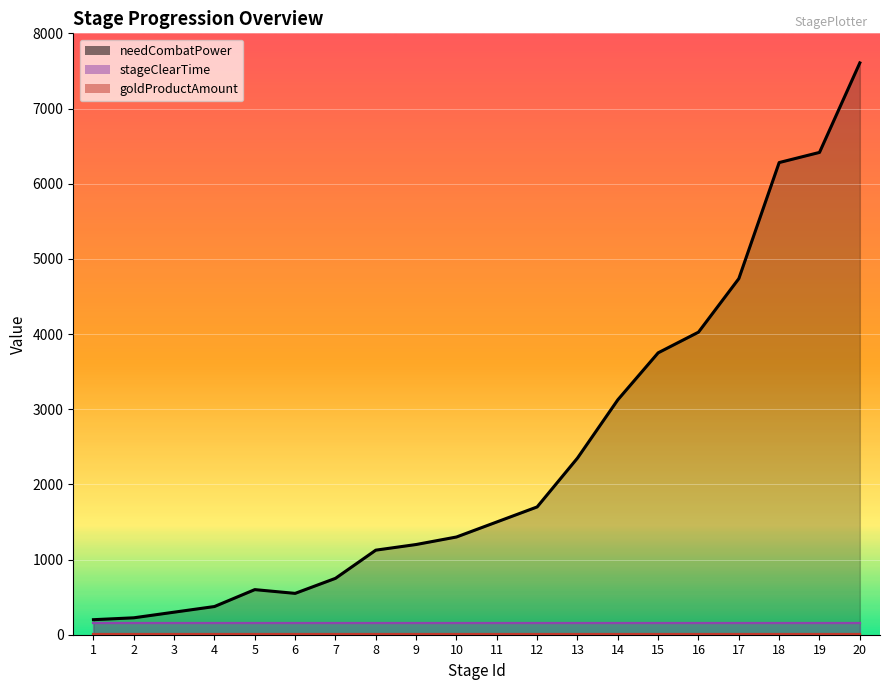

At which label is goldProductAmount closest to 15?

1